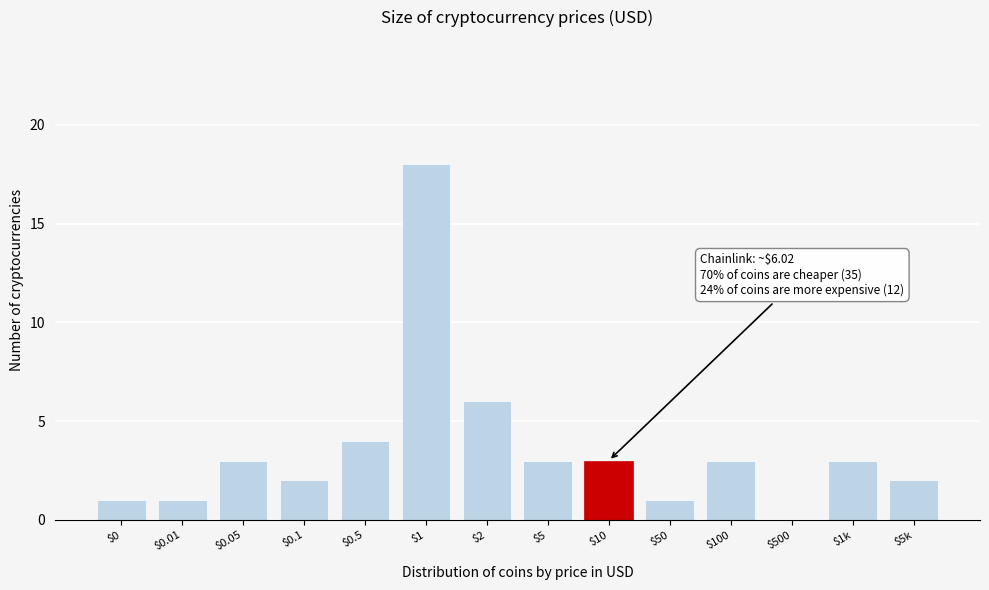

The value at $0 is 0. True or false?

False